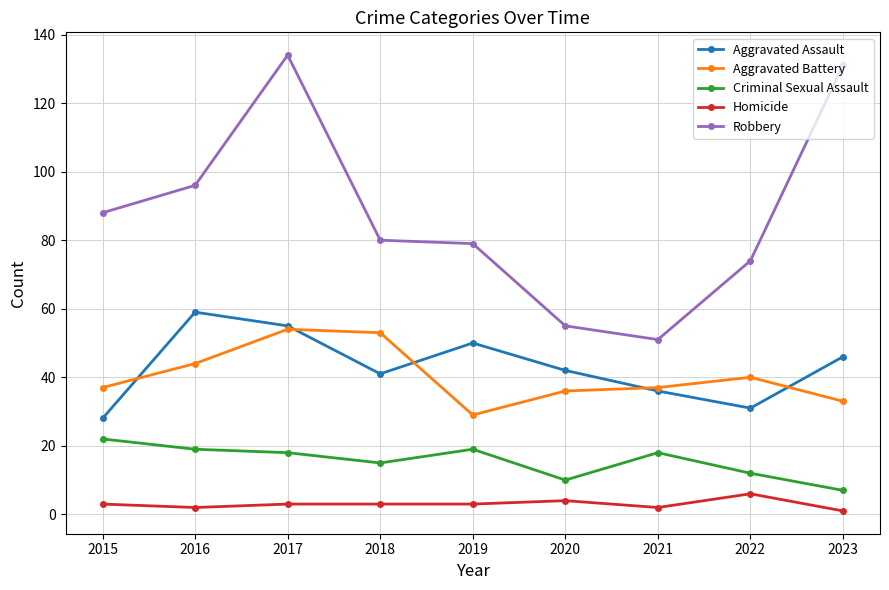

What is the total value across all series at 2023?

218